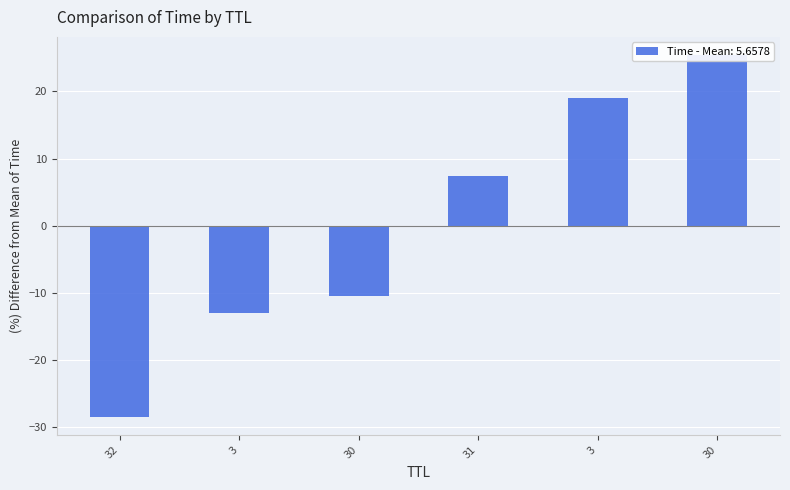

Rank the categories by value from lowest to highest.

32, 3, 30, 31, 3, 30